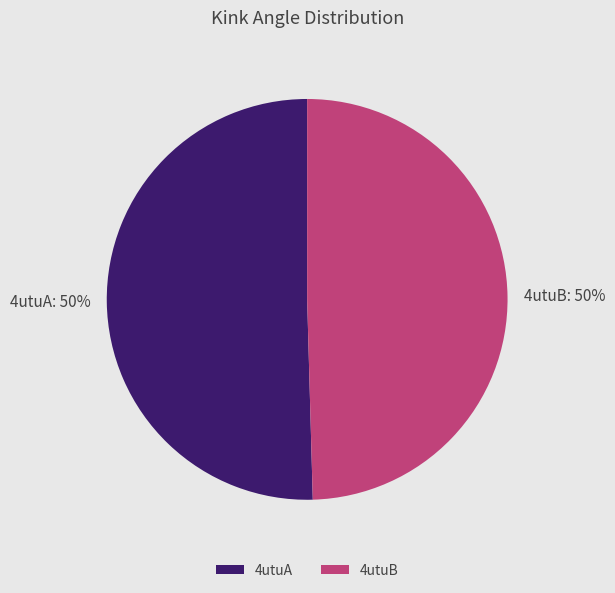

True or false: 4utuA accounts for 40% of the total.

False